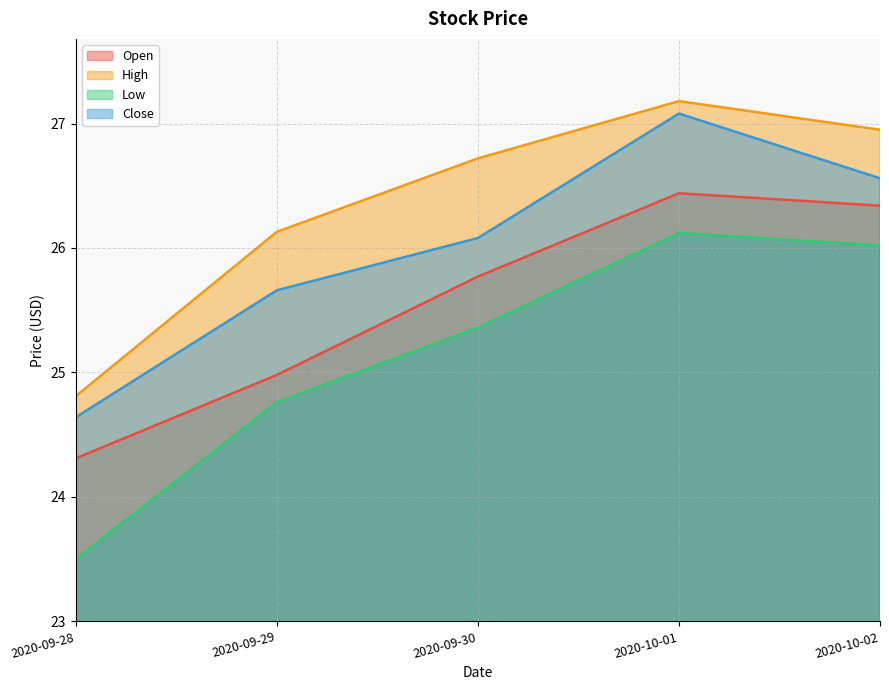

How many data points does each series have?

5